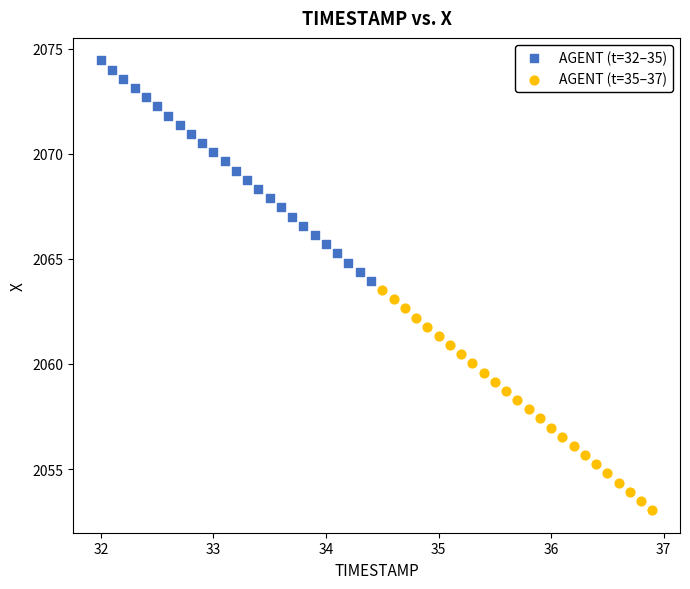

Which series reaches the minimum Y coordinate?

AGENT (t=35–37)